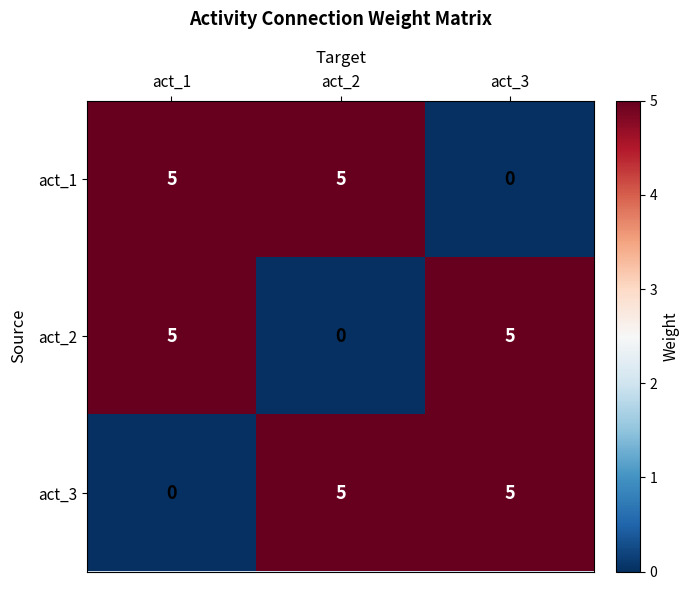

What is the greatest value displayed?

5